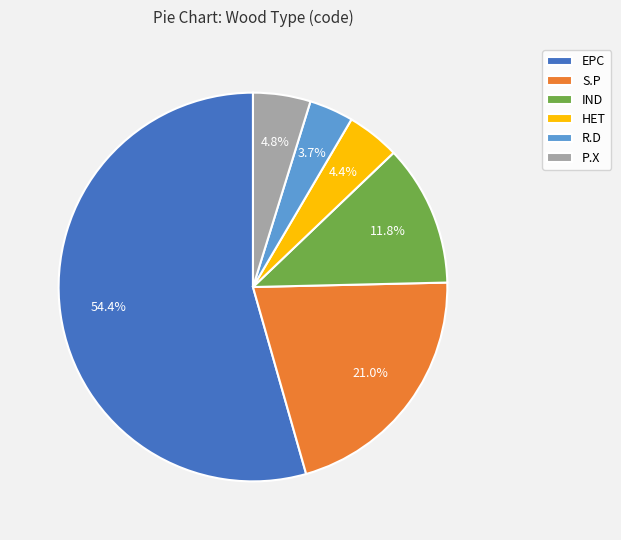

Which has a higher value, IND or P.X?

IND